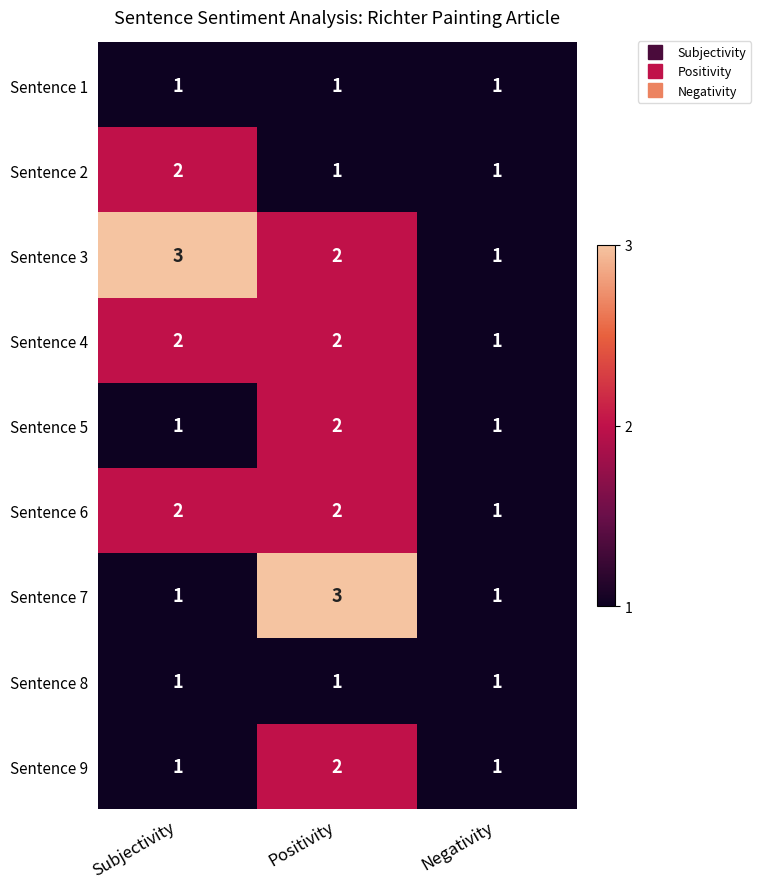

The value of Sentence 5 at Negativity is 1. True or false?

True